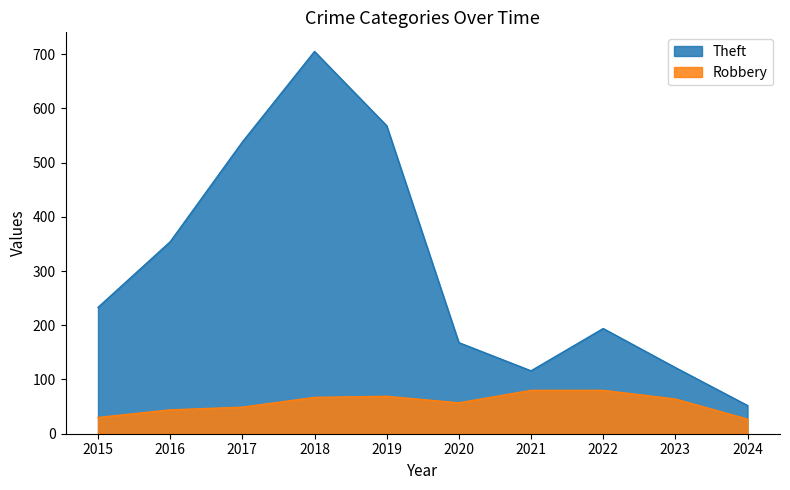

True or false: Theft has more than 1 interior local peaks.

True